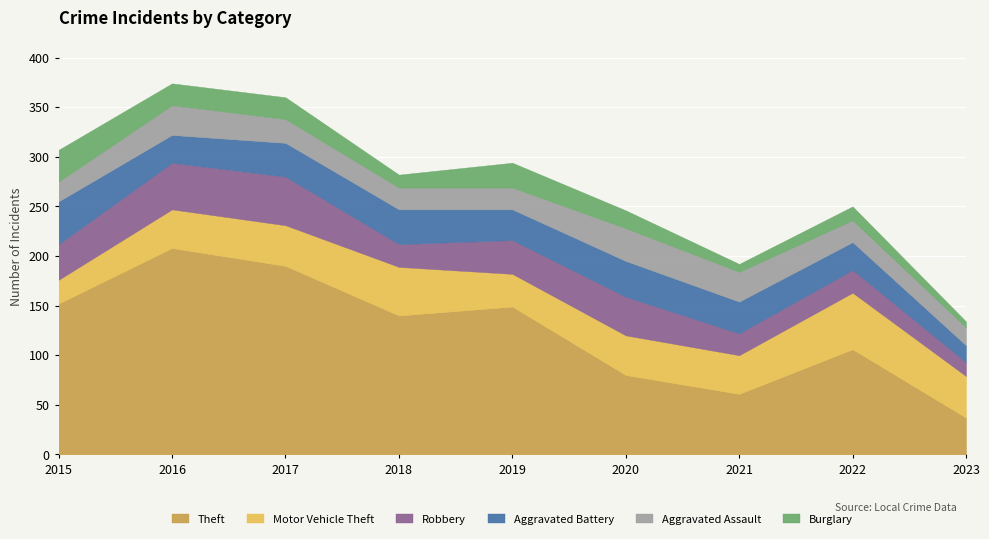

List the series in order of their peak value, lowest first.

Burglary, Aggravated Assault, Aggravated Battery, Robbery, Motor Vehicle Theft, Theft